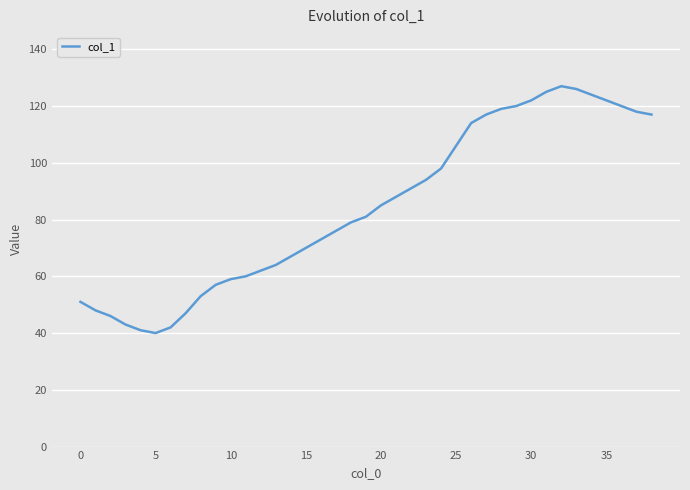

Reading right to left, list all the values displayed in this chart.

117	118	120	122	124	126	127	125	122	120	119	117	114	106	98	94	91	88	85	81	79	76	73	70	67	64	62	60	59	57	53	47	42	40	41	43	46	48	51